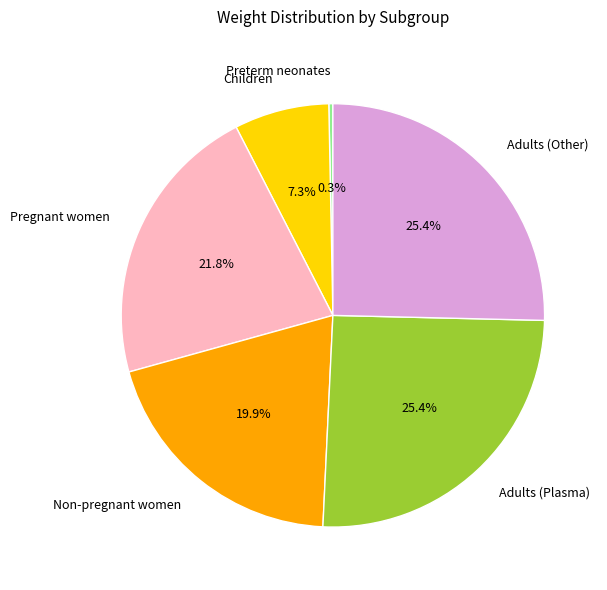

The Non-pregnant women slice represents 11% of the pie. True or false?

False